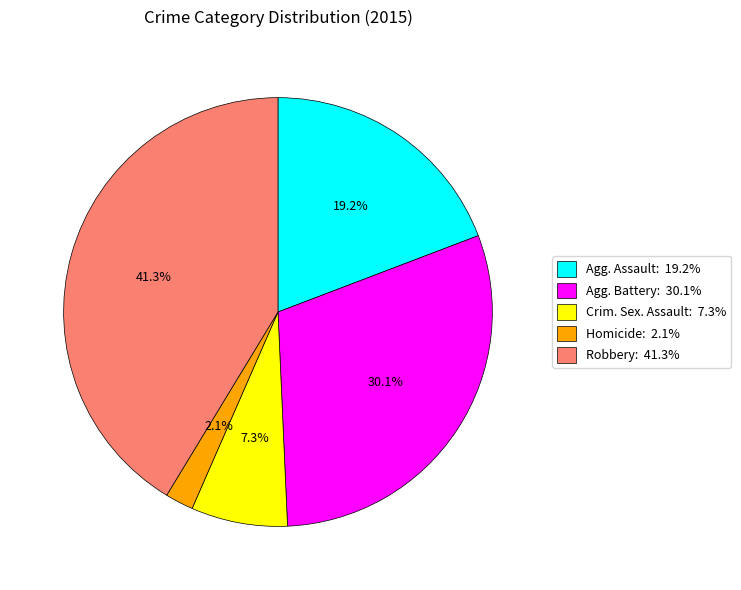

What is the total percentage of Crim. Sex. Assault: 7.3% and Agg. Assault: 19.2%?

26.5%